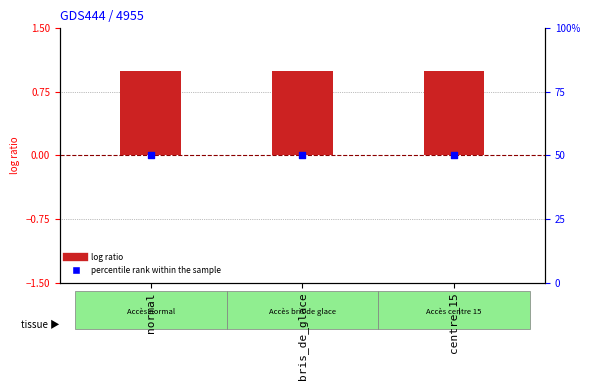

At how many categories does at least one series exceed 48?

3